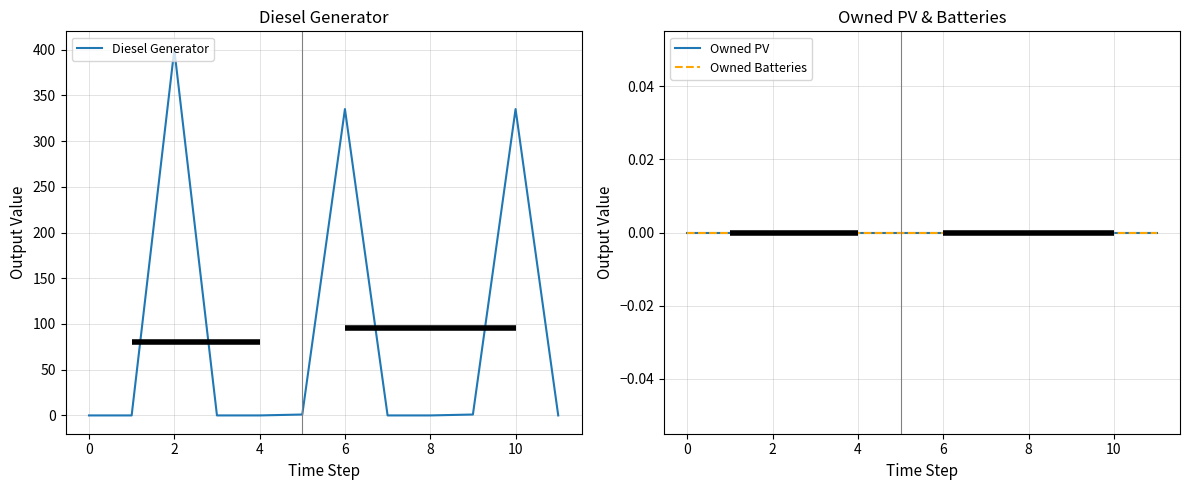

True or false: Owned PV has more than 0 points higher than both neighbors.

False